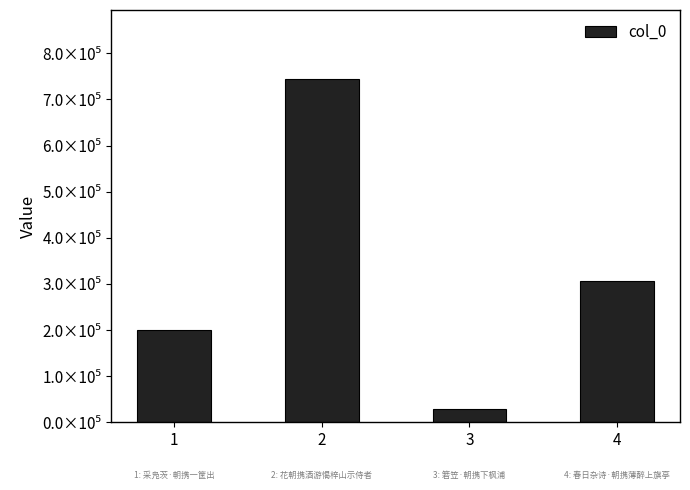

Which category has the highest value across all series?

2